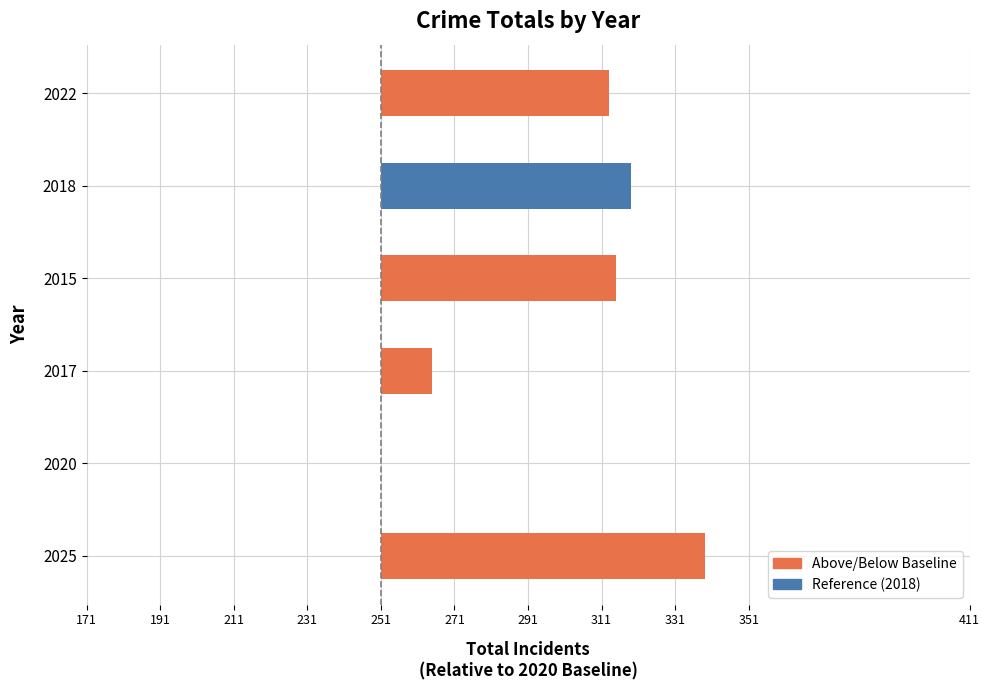

How many data points does each series have?

6